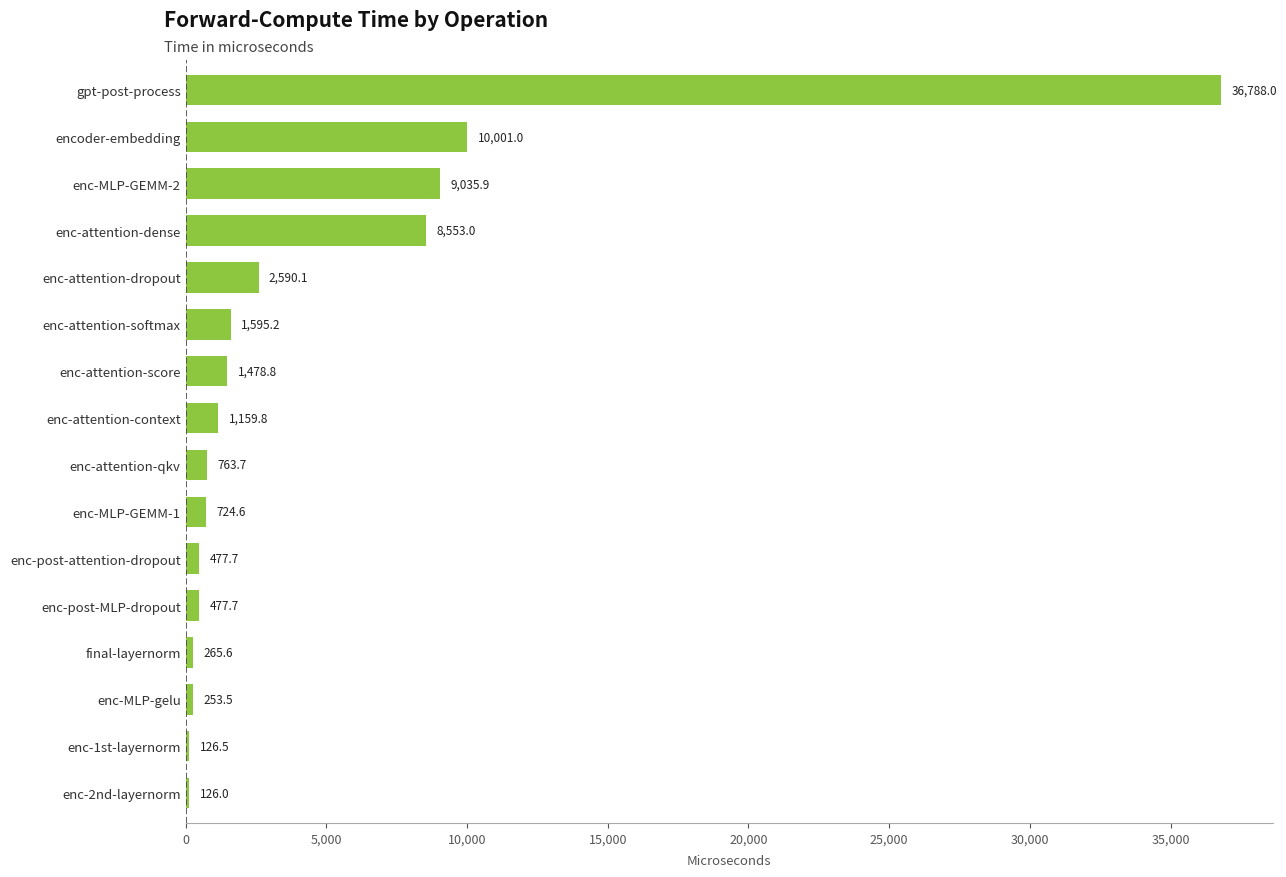

Approximately how many times larger is the value at enc-MLP-gelu compared to enc-1st-layernorm?

2.0